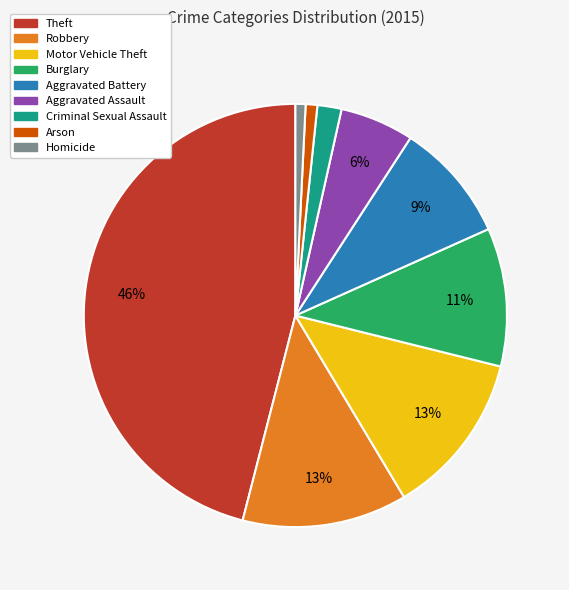

To the nearest percent, what percentage of the pie is Arson?

1%